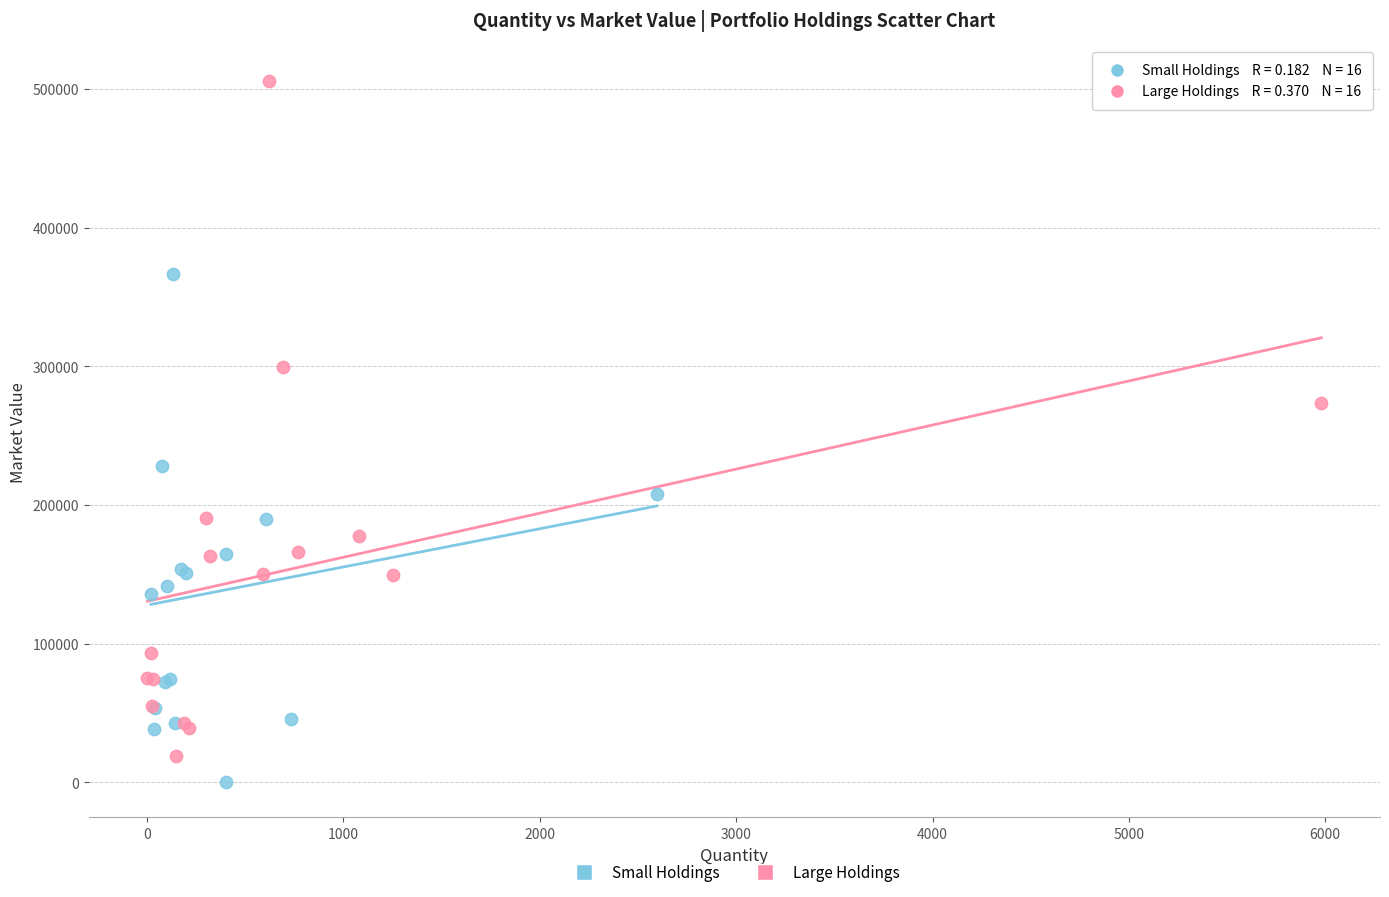

Which series reaches the maximum Y coordinate?

Large Holdings